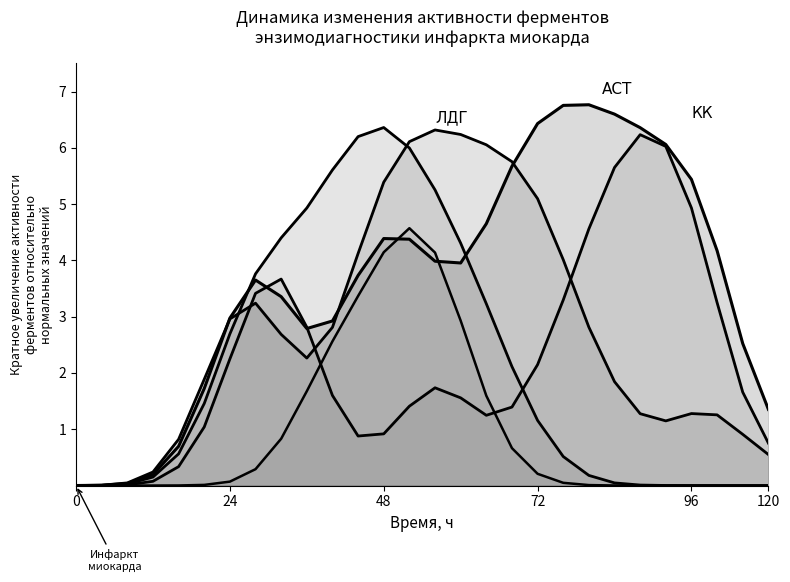

Which series changed the most between 120 and 25?

col_15 (АСТ)